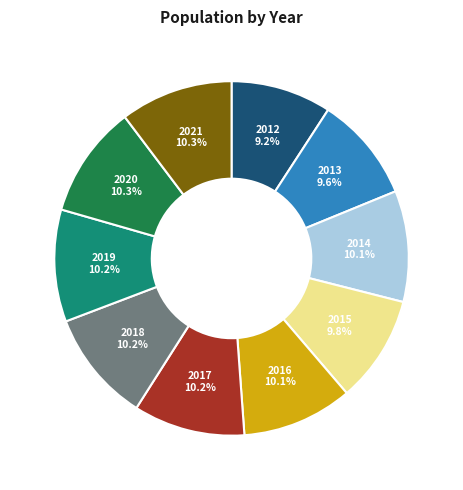

Do 2021 and 2014 together represent more than half of the pie?

No